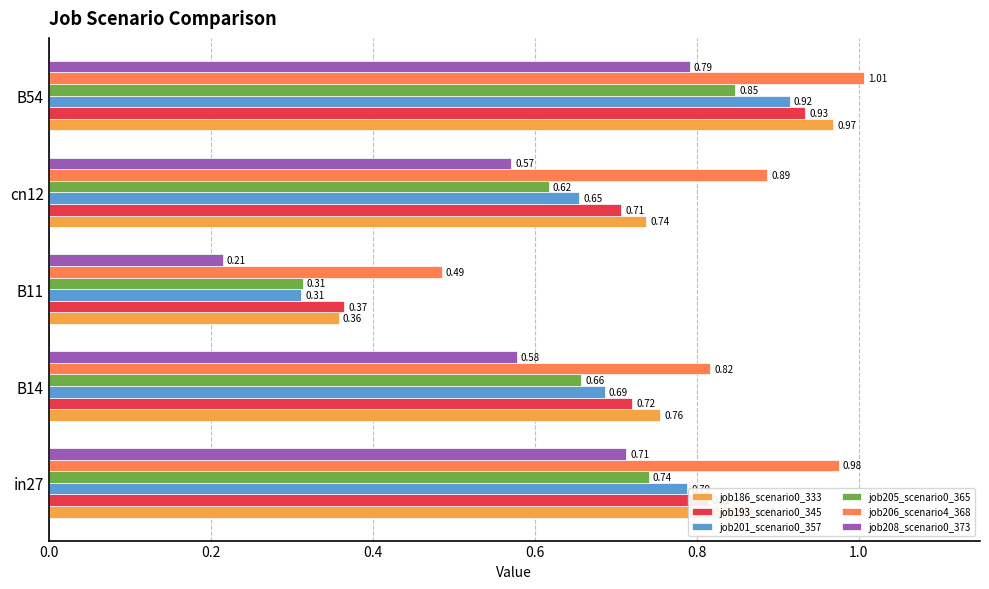

Between cn12 and B54, which series saw the biggest shift?

job201_scenario0_357